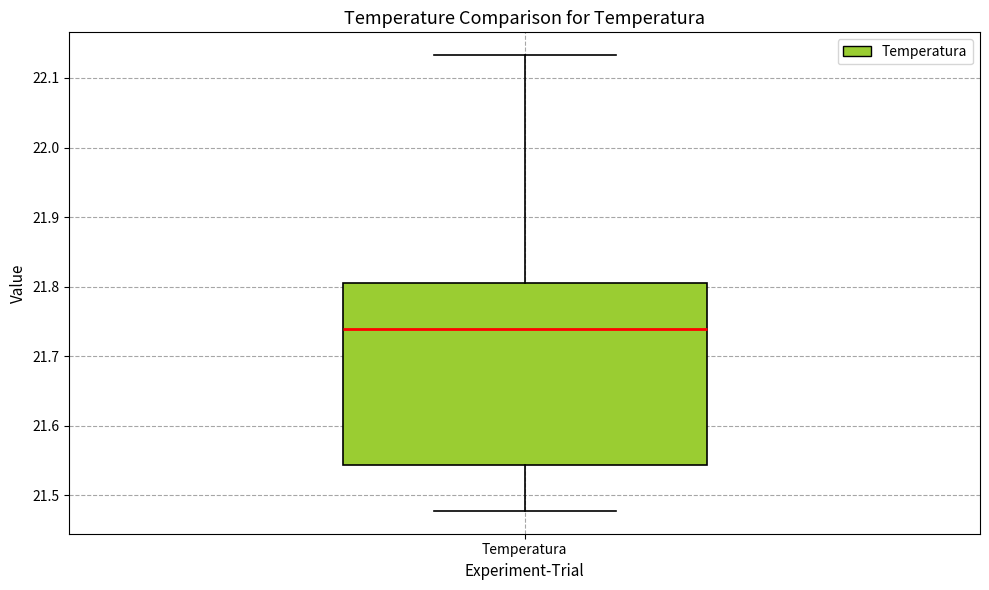

Transcribe this box plot: give where the median line is, the range the box spans, and where the two whiskers end, as read against the y-axis. The values are not printed on the chart, so give them approximately, as read against the axis.

median 21.74, box 21.54 to 21.81, whiskers 21.48 to 22.13